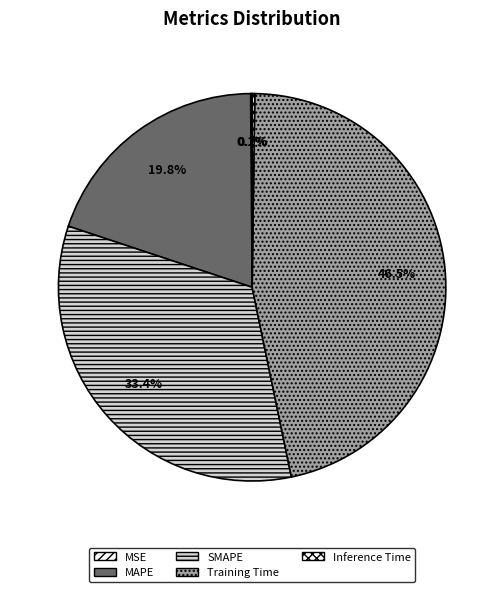

Combined, what portion of the pie is MSE and SMAPE?

33.5%